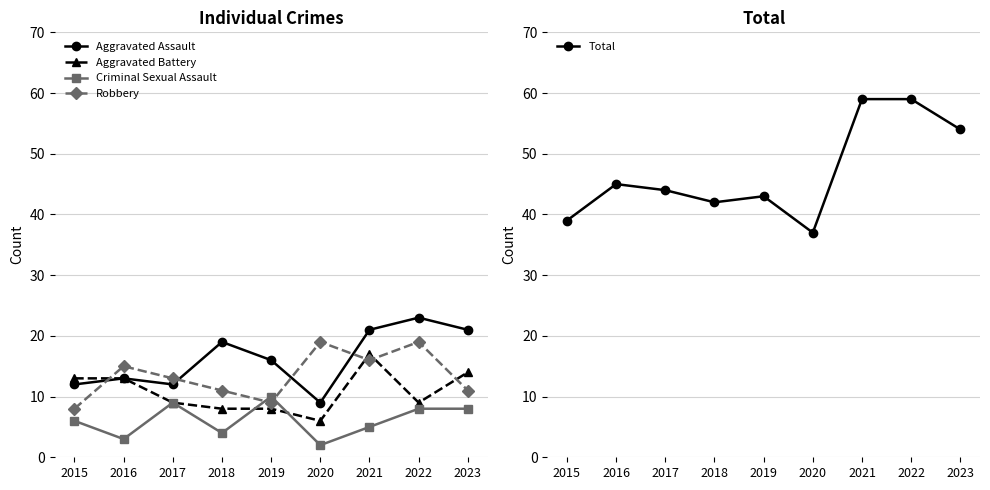

Is it true that Total equals 59 at 2021?

True